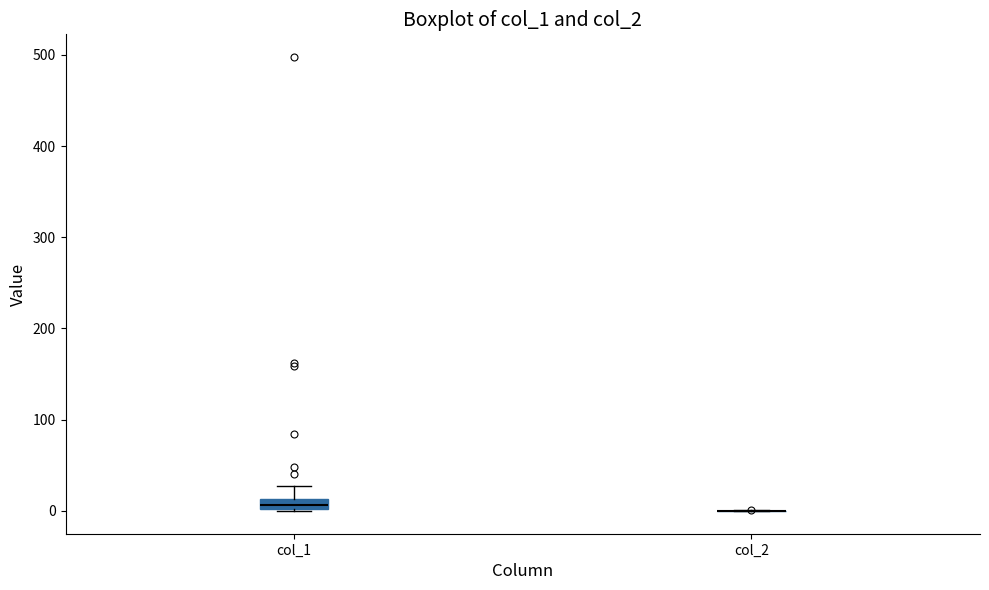

Comparing the boxes themselves (not the whiskers), which one is the tallest?

col_1